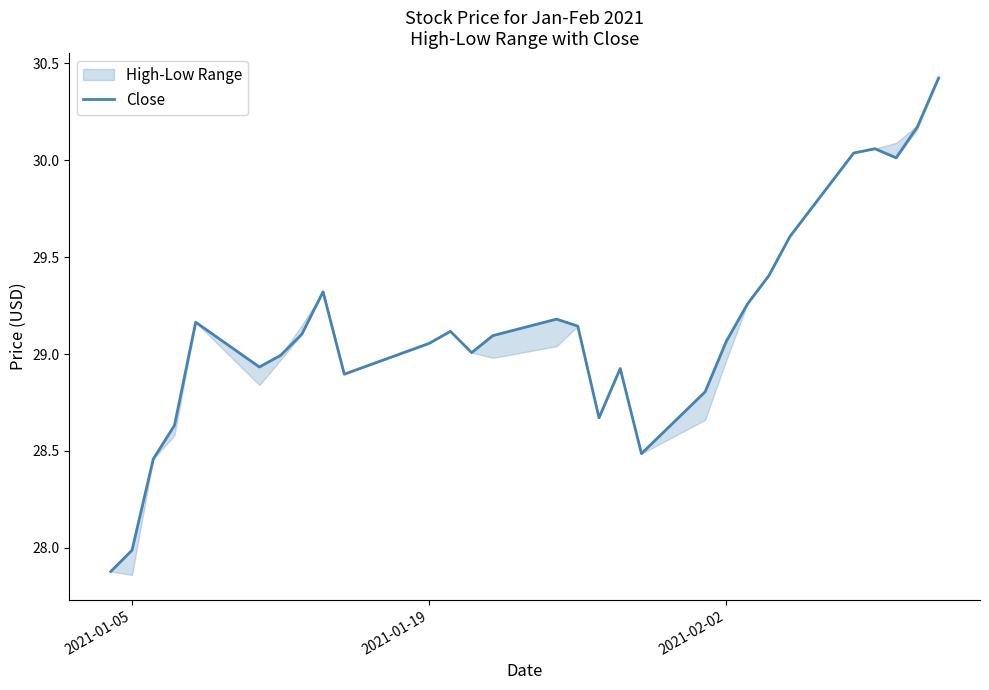

What is the highest value of the Close series?

30.4